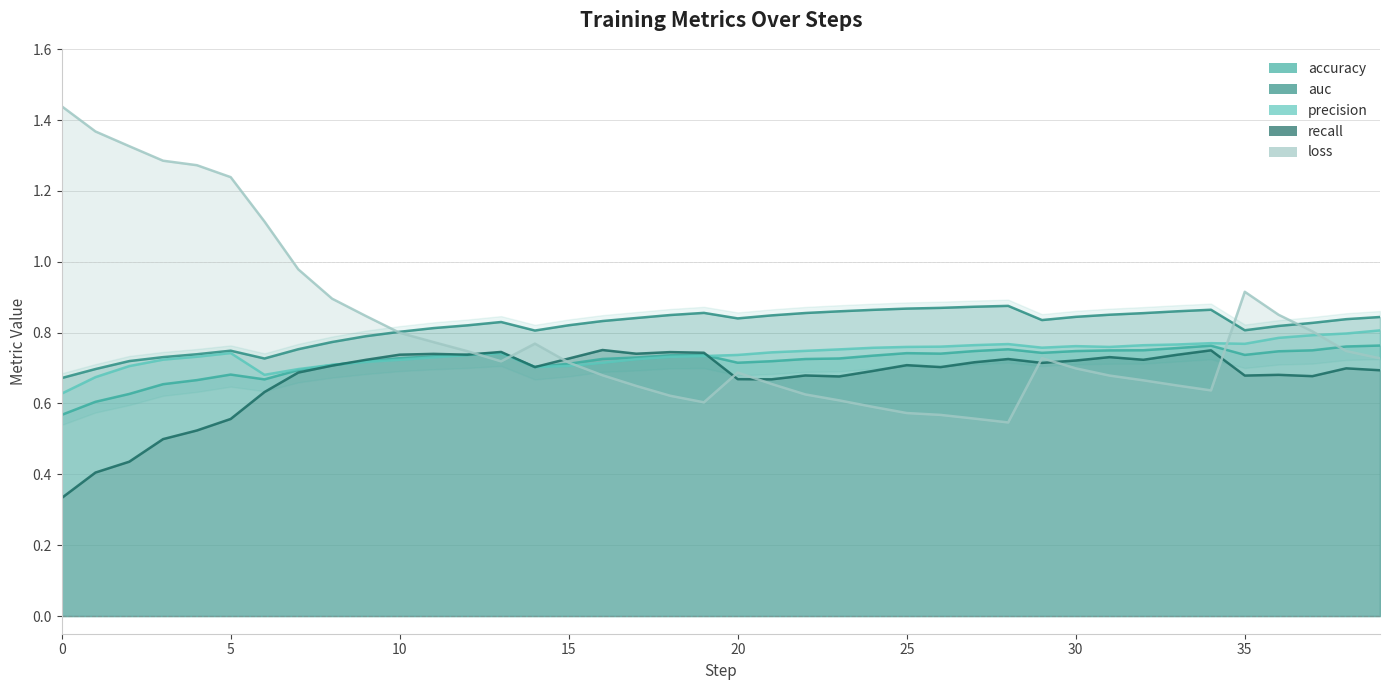

Rank the series by their maximum value, from highest to lowest.

loss, auc, precision, accuracy, recall